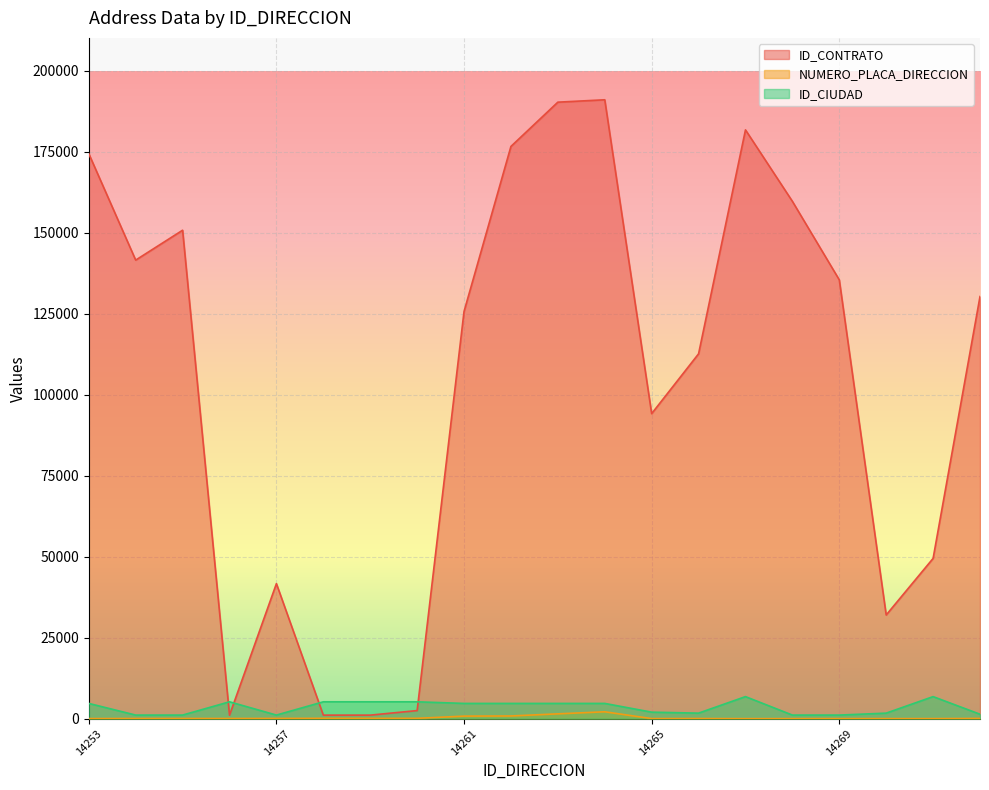

Where is the first local maximum for ID_CONTRATO?

14255